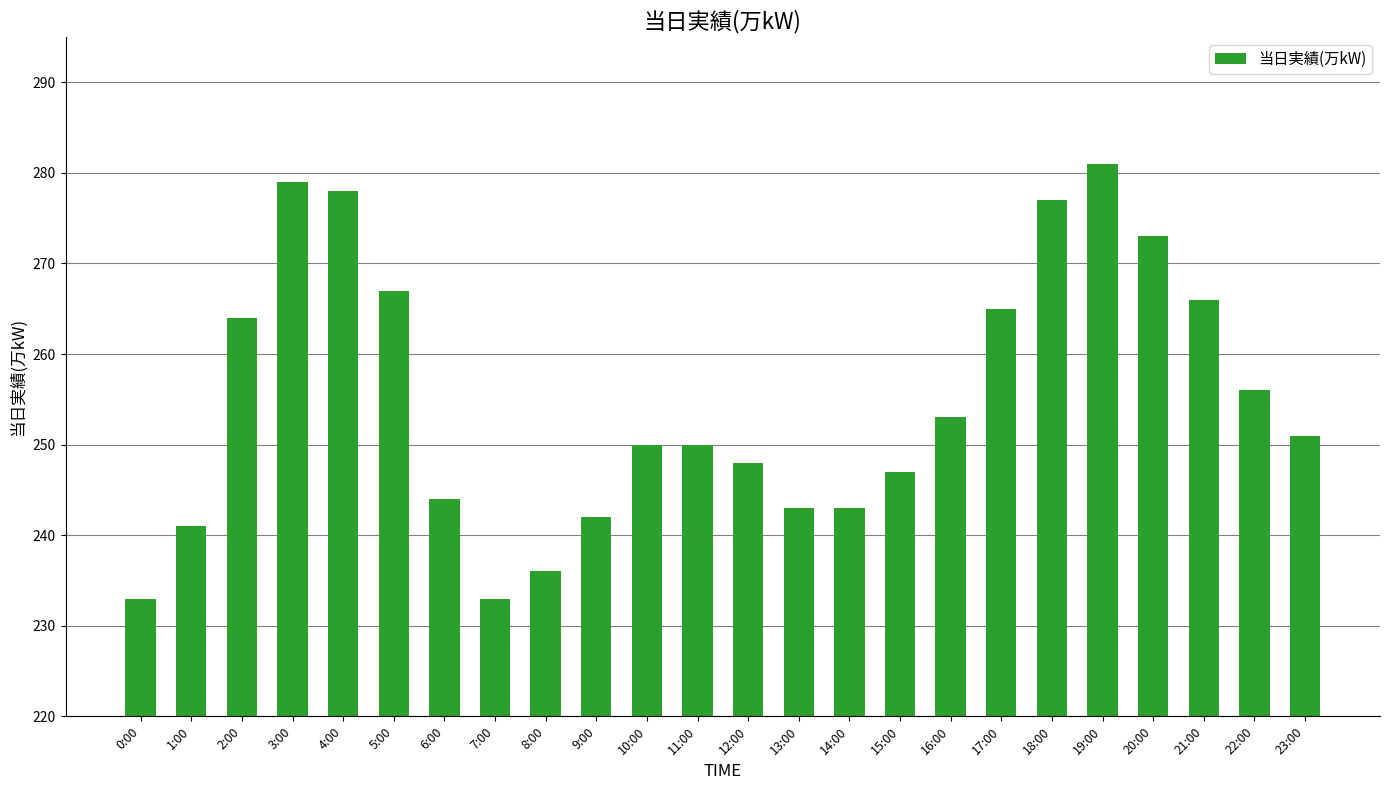

Which category has the highest value across all series?

19:00